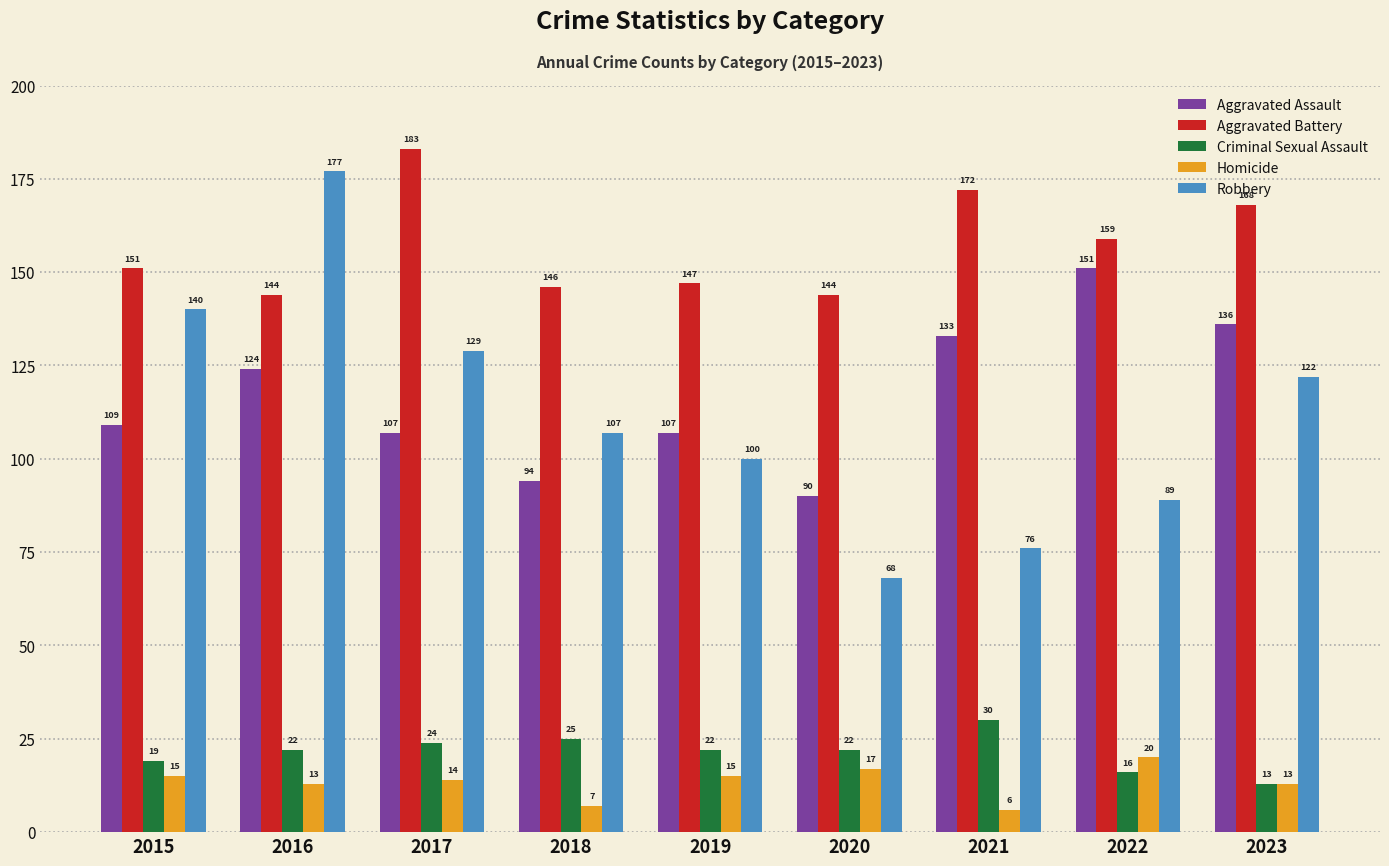

At which category does the chart reach its peak across all series?

2017